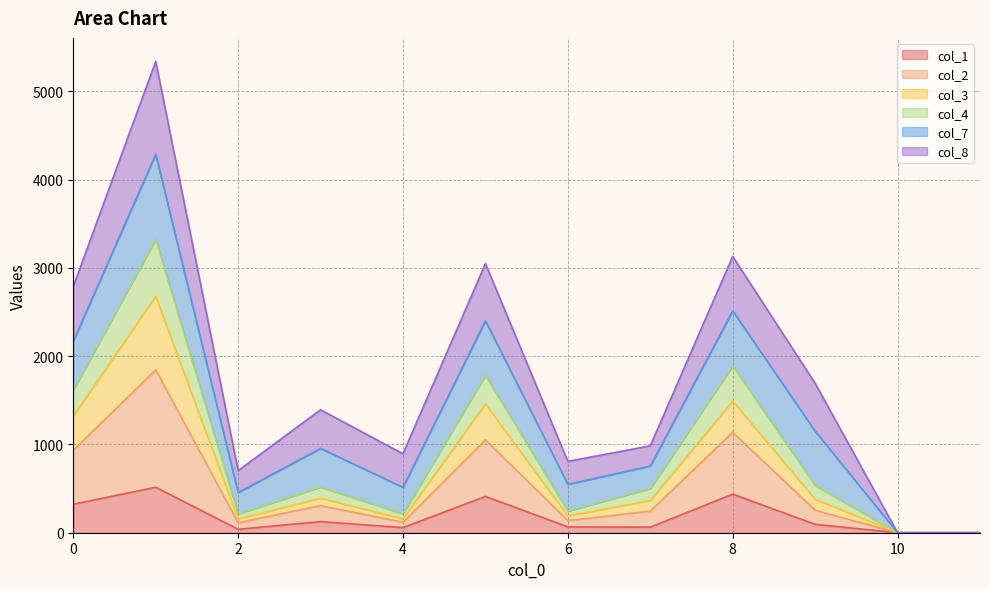

Which label corresponds to the smallest value in the chart?

10